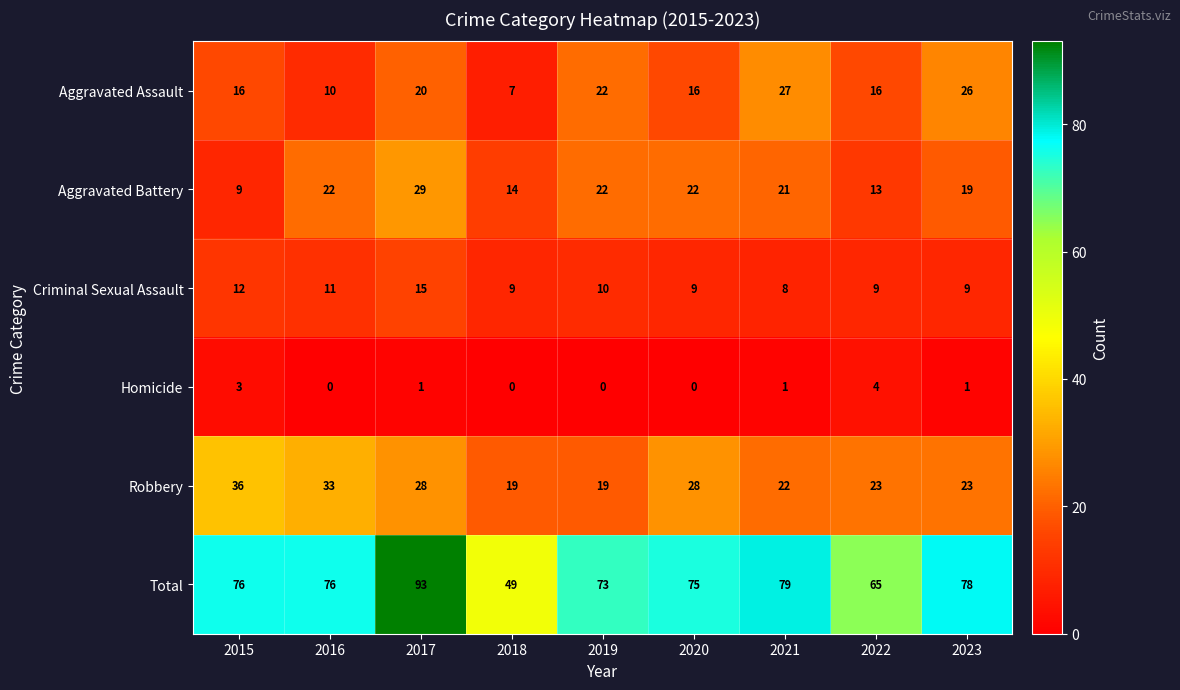

How many data points in Total are less than 76?

4